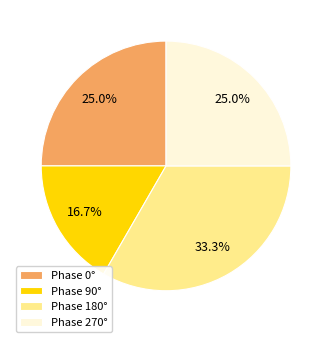

Is Phase 270° the majority of the pie?

No